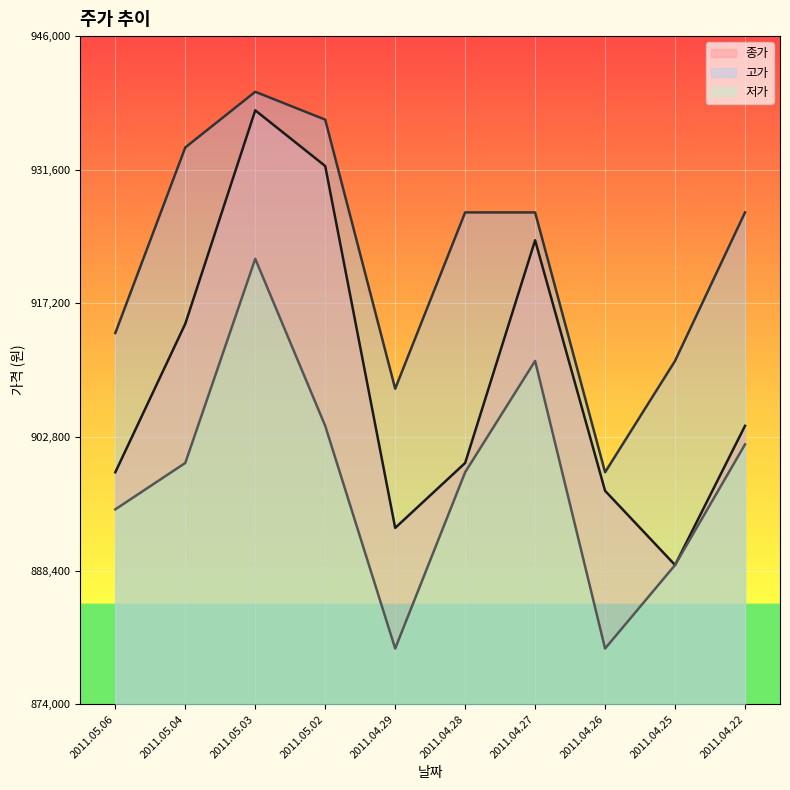

List the labels in order of 종가 value, smallest first.

2011.04.25, 2011.04.29, 2011.04.26, 2011.05.06, 2011.04.28, 2011.04.22, 2011.05.04, 2011.04.27, 2011.05.02, 2011.05.03